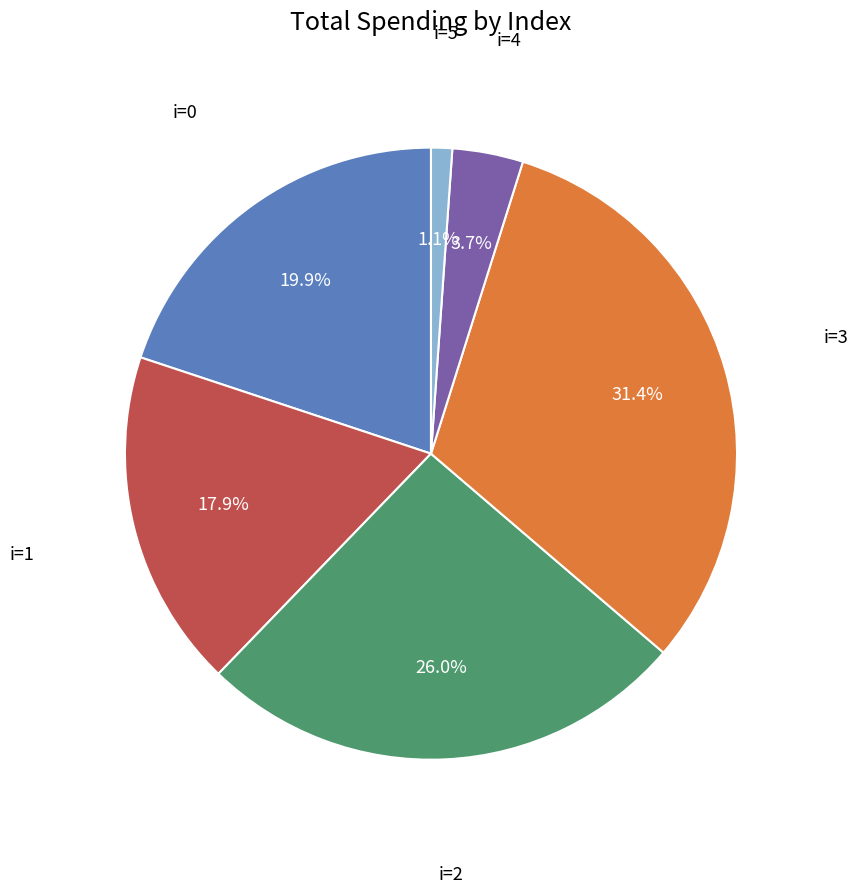

Rank the categories by value from lowest to highest.

i=5, i=4, i=1, i=0, i=2, i=3